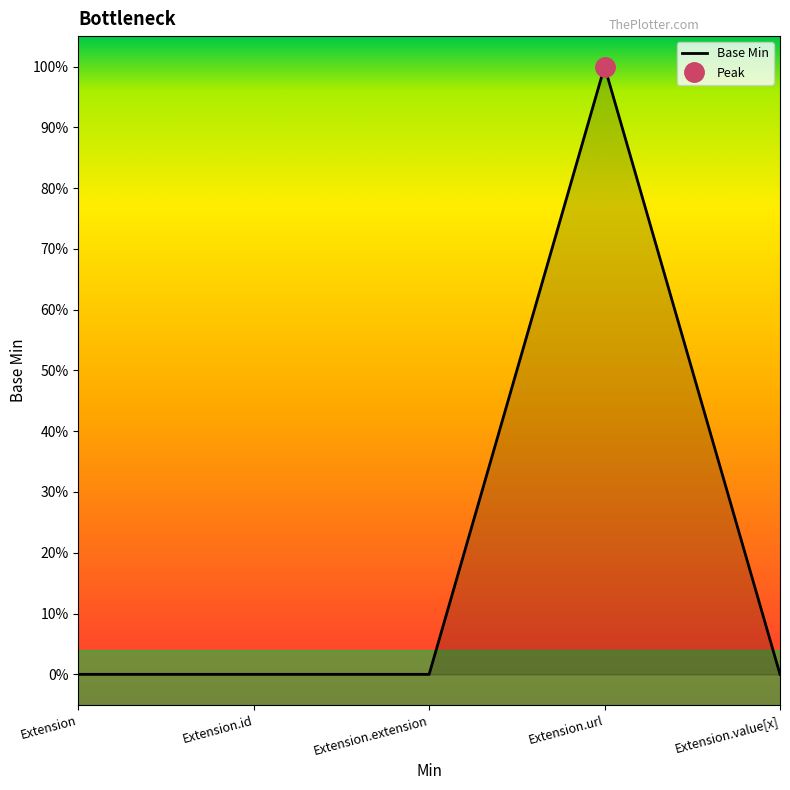

The value at Extension is 0. True or false?

True